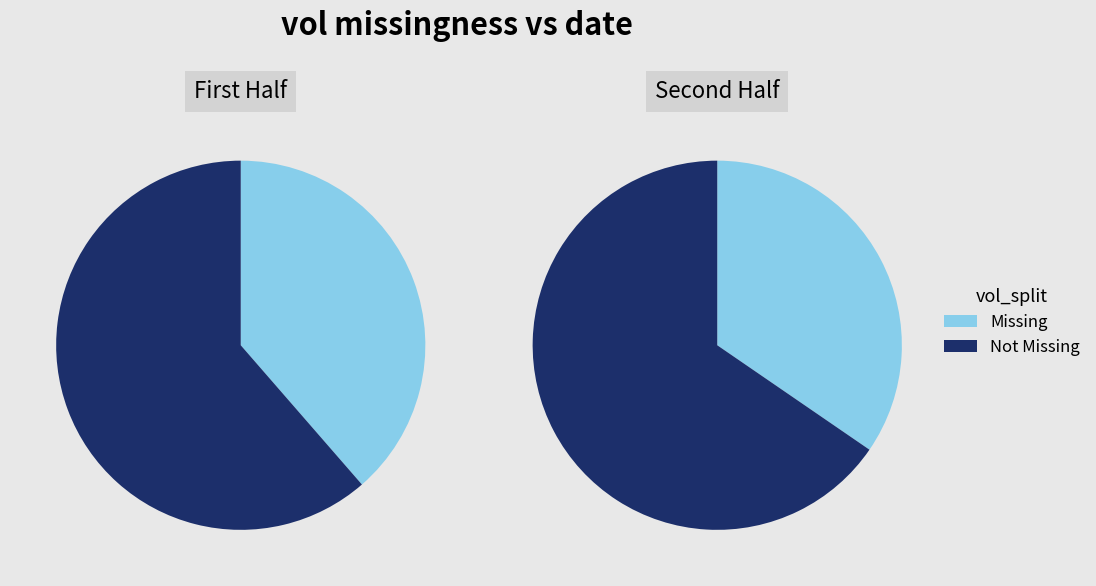

Which series has the widest spread of values?

Not Missing